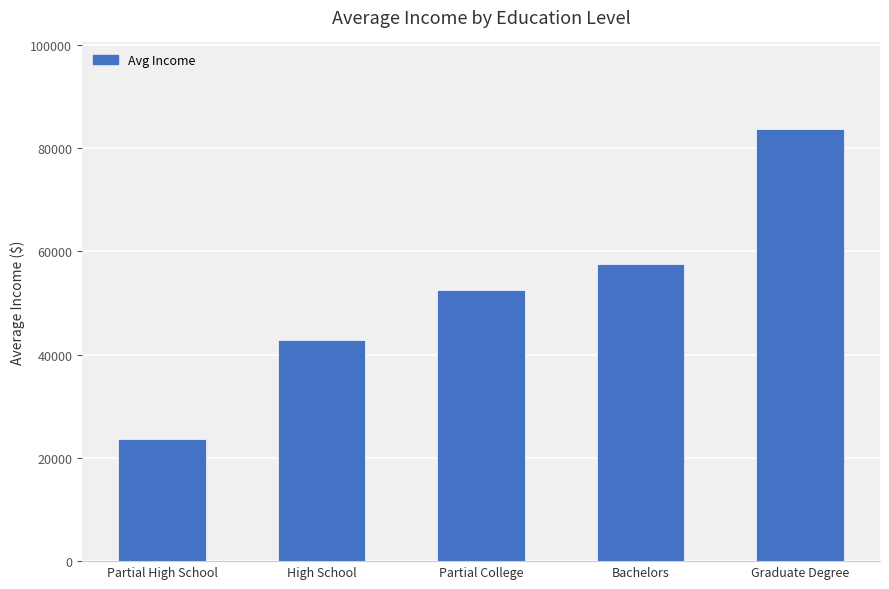

List the labels in order of value, largest first.

Graduate Degree, Bachelors, Partial College, High School, Partial High School